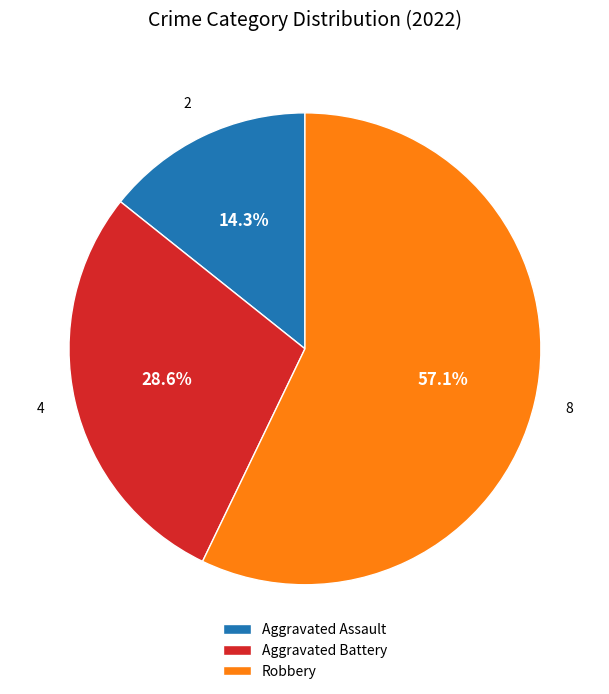

Is there a majority slice in this chart?

Yes